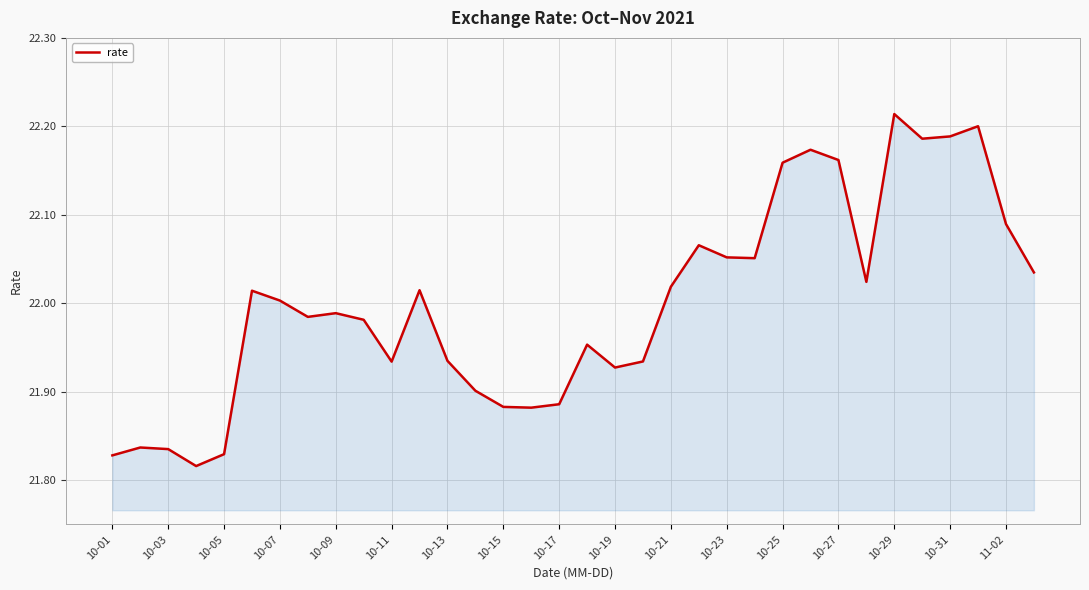

What is the difference between the maximum and minimum values?

0.4